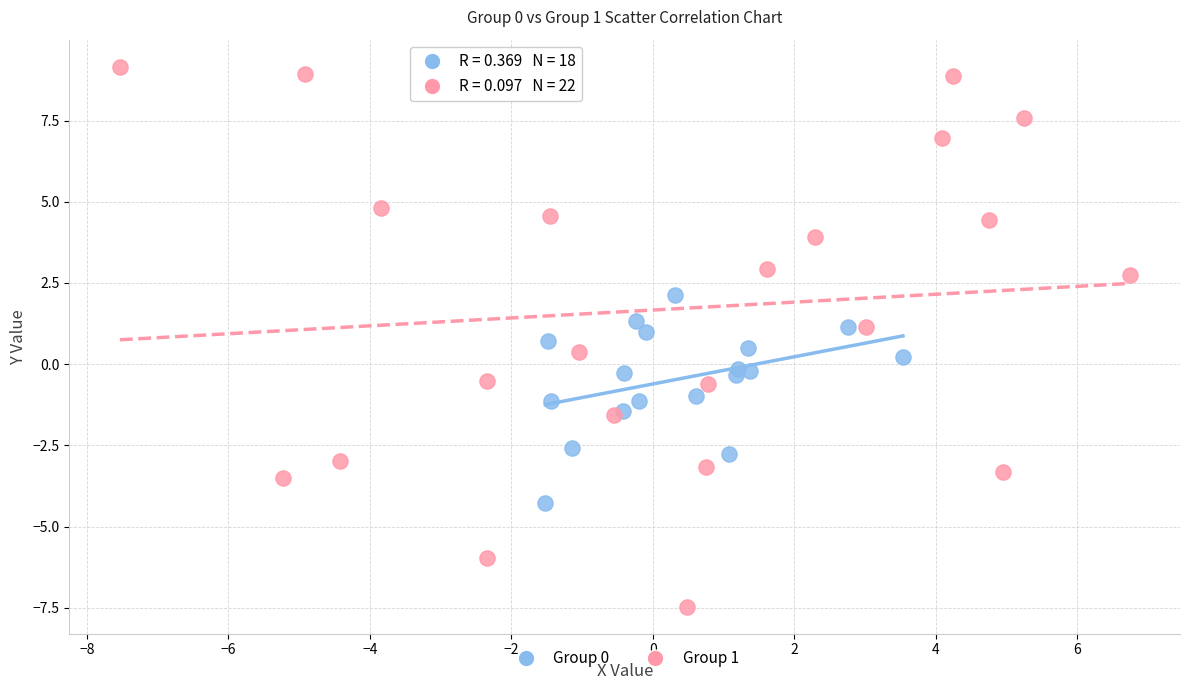

Which series contains the highest Y value?

Group 1